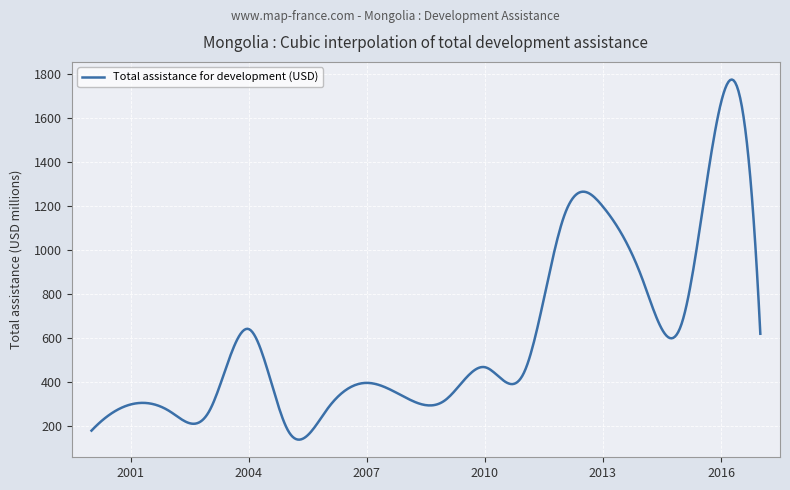

What is the difference between the maximum and minimum values?

1634.8